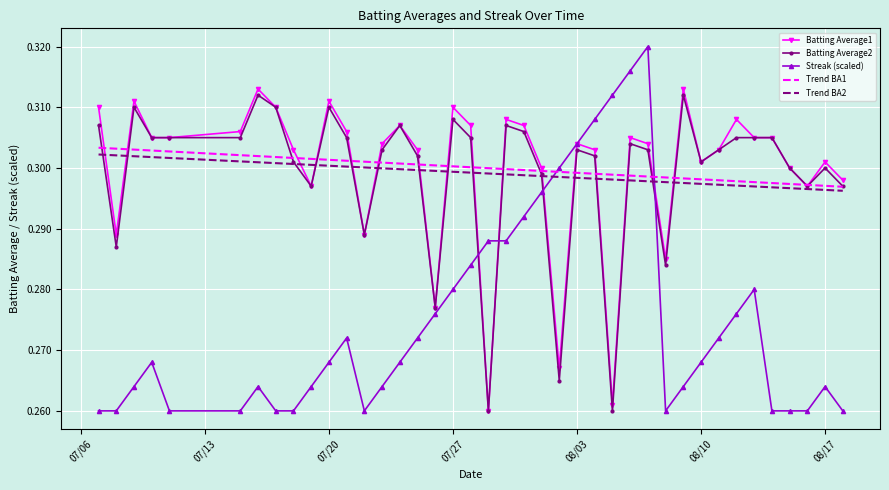

After their last crossing, which series has the higher values: Trend BA2 or Streak (scaled)?

Trend BA2